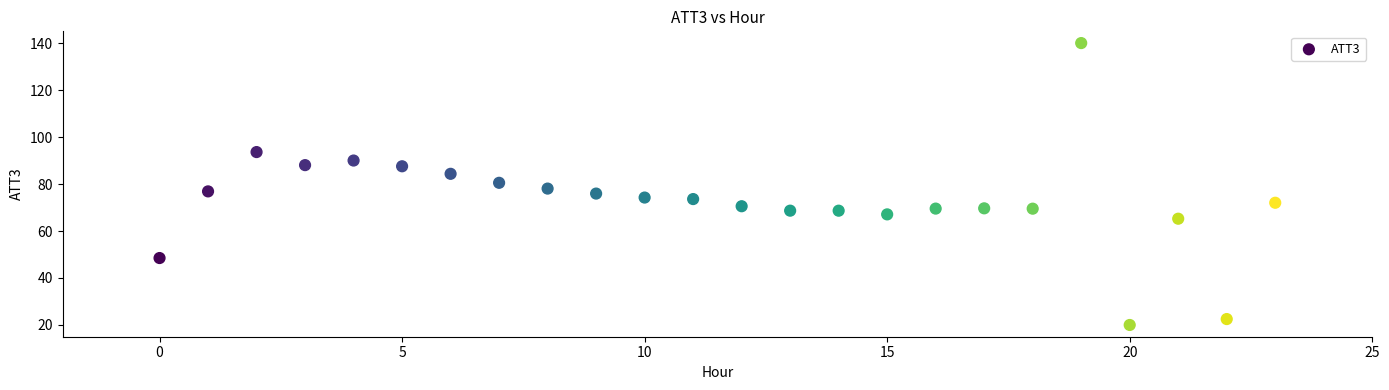

What is the range of Y values (max minus min)?

120.0